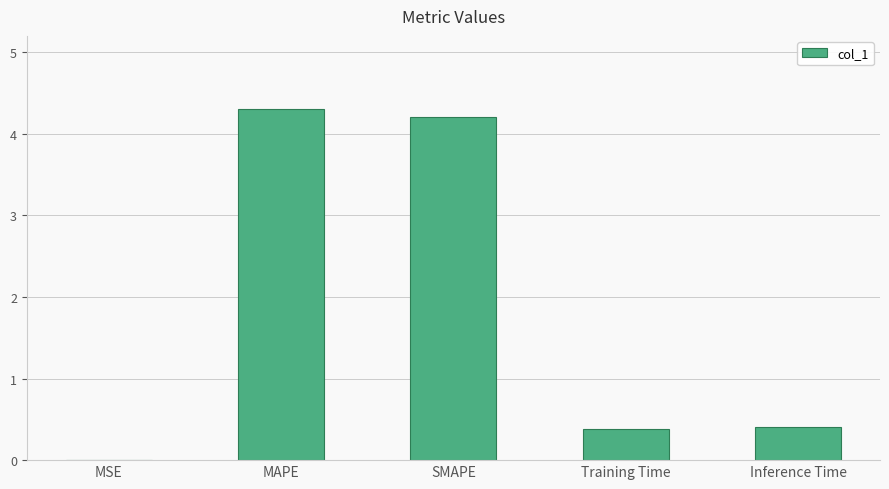

What is the greatest value displayed?

4.3